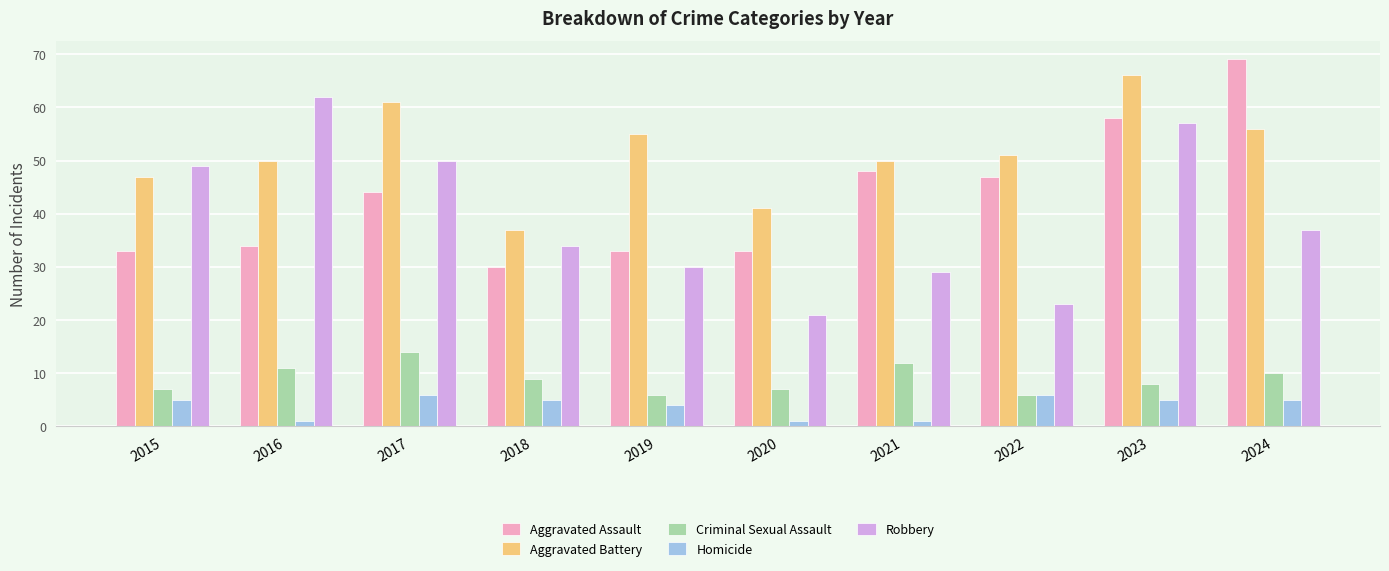

What is the difference between the second highest and second lowest values in the Aggravated Assault series?

25